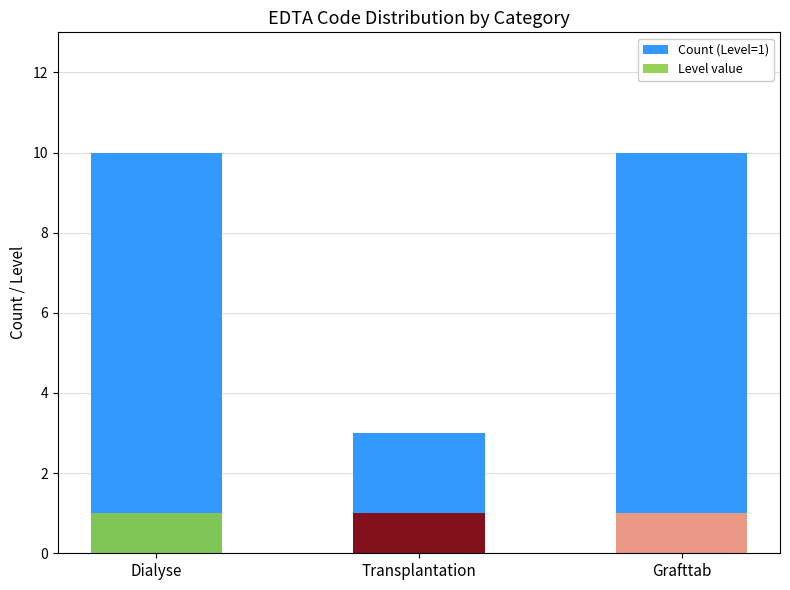

Is it true that Level value equals 1 at Grafttab?

False